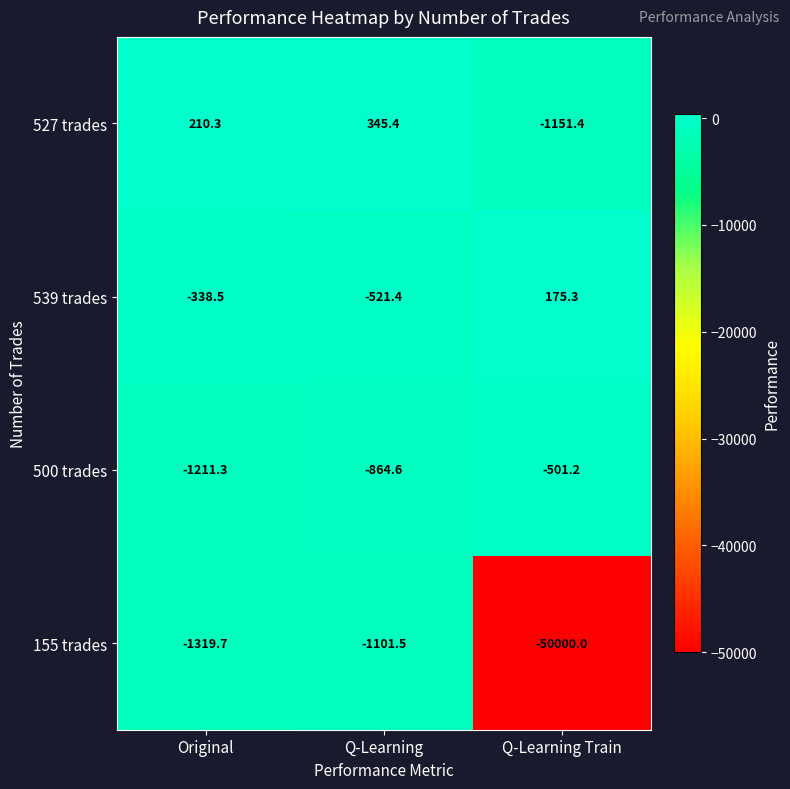

What is the difference between the highest and lowest values at Q-Learning Train?

50175.3